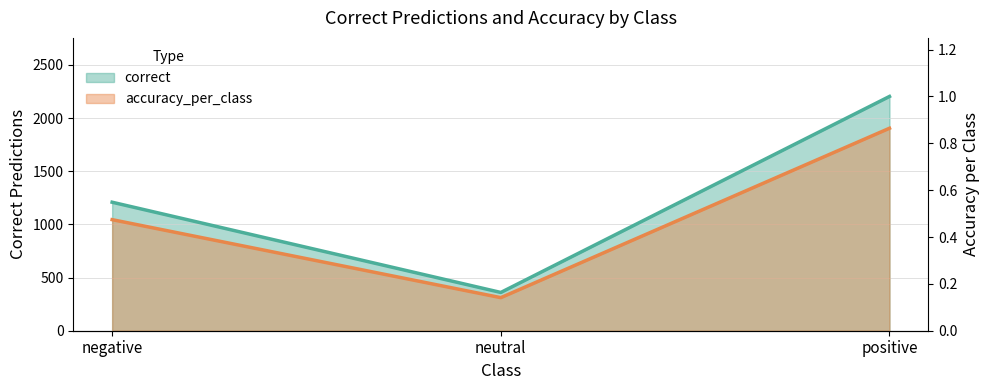

What are all the series names shown in the legend?

correct, accuracy_per_class